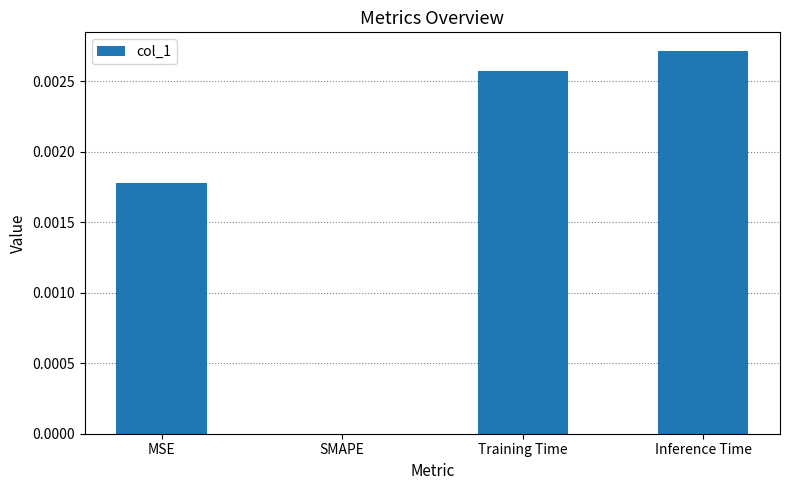

Which has a higher value, Inference Time or SMAPE?

Inference Time